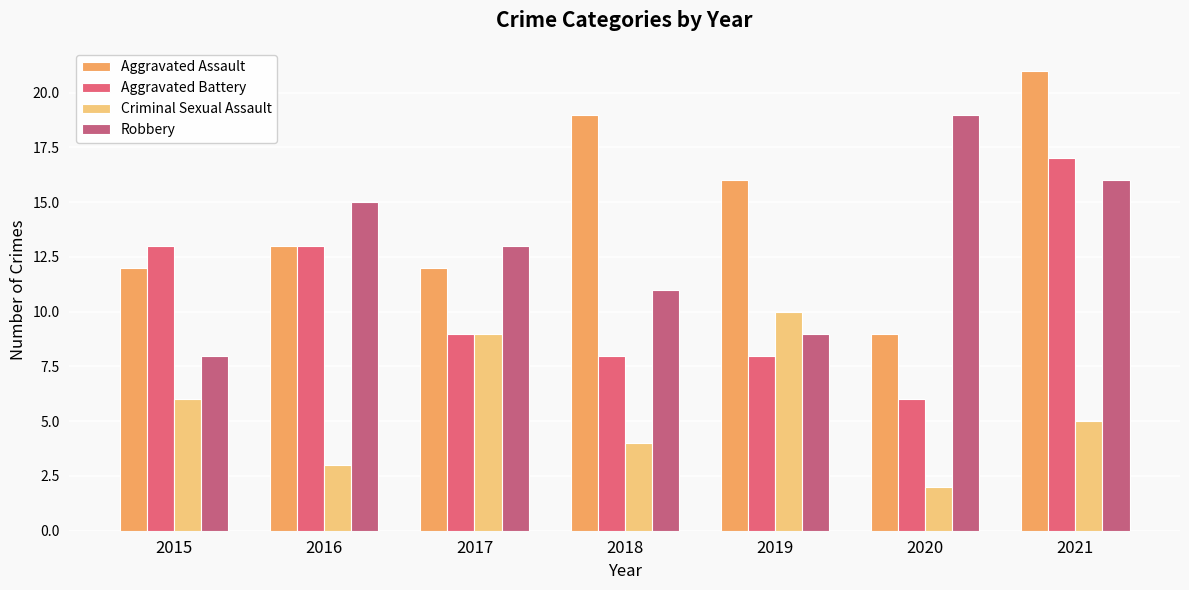

Reading left to right, transcribe all the data shown in this chart.

Aggravated Assault: 12	13	12	19	16	9	21
Aggravated Battery: 13	13	9	8	8	6	17
Criminal Sexual Assault: 6	3	9	4	10	2	5
Robbery: 8	15	13	11	9	19	16